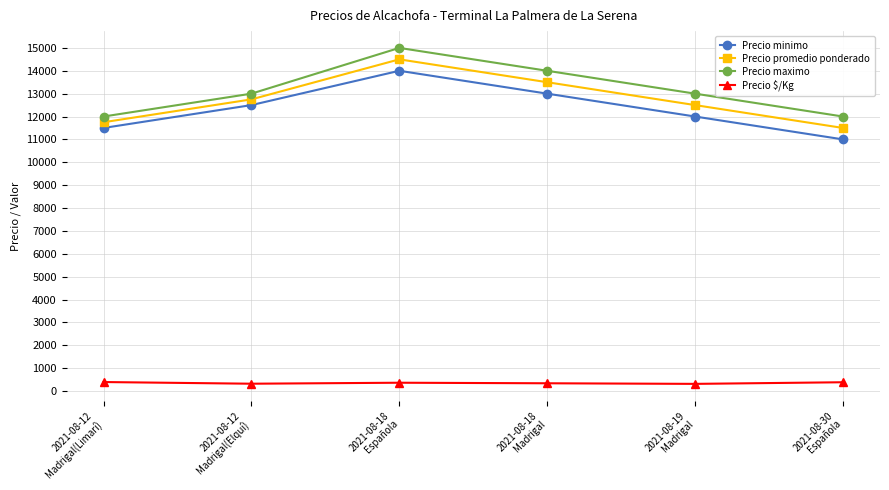

What is the maximum value shown in the chart?

15000